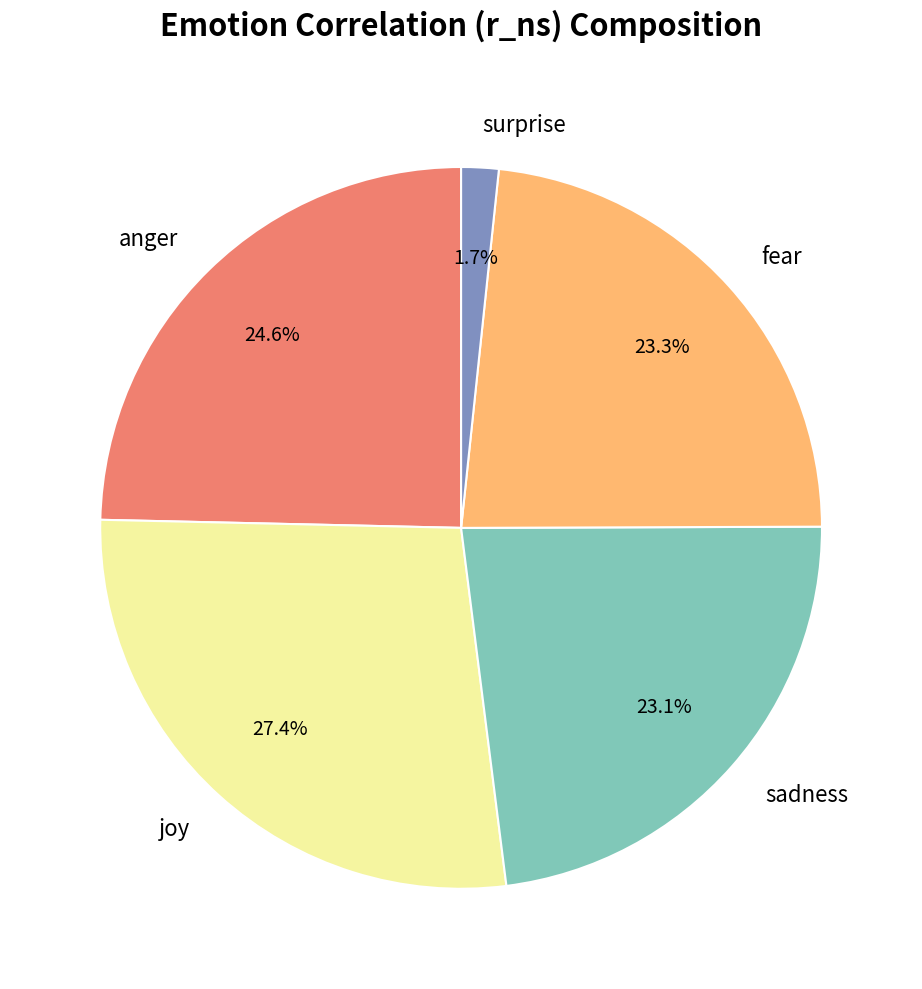

Does surprise represent more than half of the total?

No